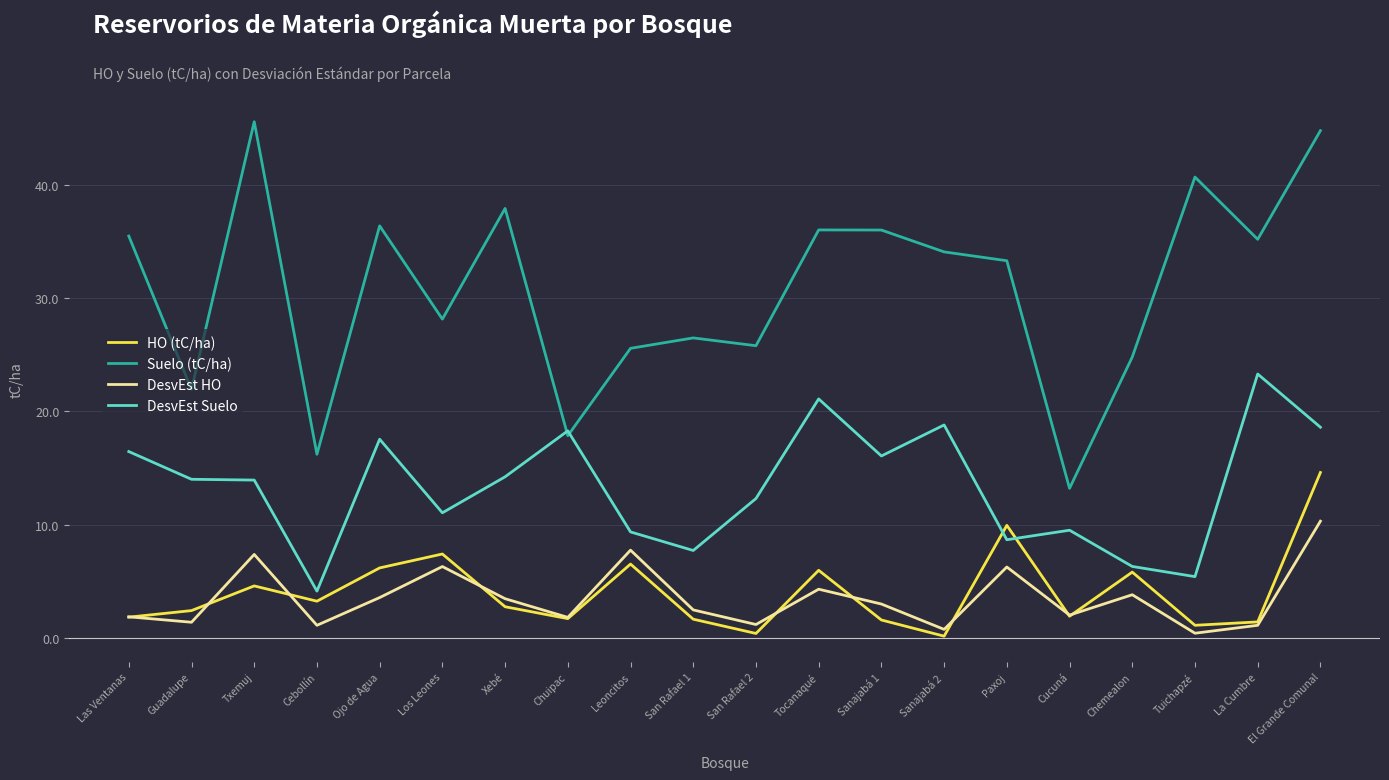

Does the chart display data point markers on the line(s)?

No